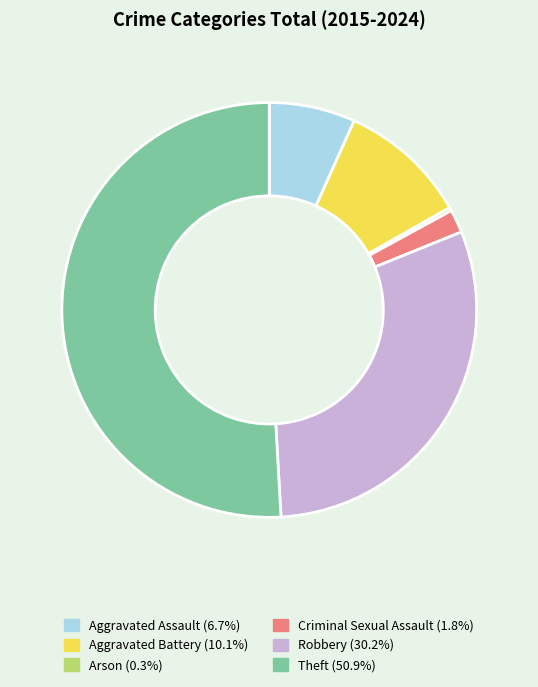

Does any single category account for the majority?

Yes